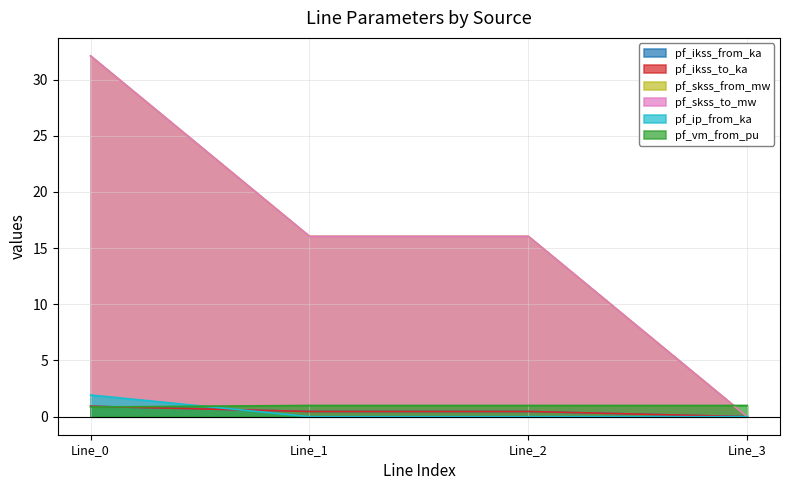

Which has a higher value, Line_3 or Line_2?

Line_2